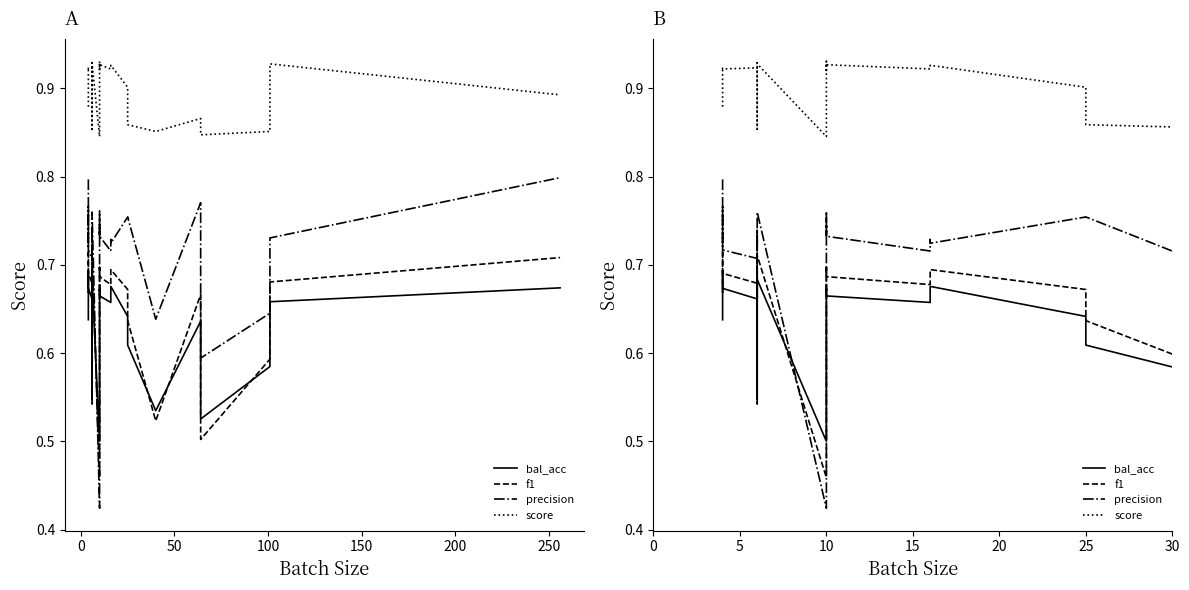

Reading left to right, extract all data points from this chart.

bal_acc: 0.6	0.6	0.7	0.7	0.7	0.7	0.7	0.5	0.7	0.7	0.7	0.7	0.5	0.6	0.7	0.7	0.7	0.7	0.7	0.7	0.7	0.7	0.6	0.6	0.5	0.6	0.5	0.6	0.7	0.7
f1: 0.7	0.7	0.7	0.7	0.7	0.7	0.7	0.5	0.7	0.7	0.7	0.7	0.5	0.7	0.7	0.7	0.7	0.7	0.7	0.7	0.7	0.7	0.7	0.6	0.5	0.7	0.5	0.6	0.7	0.7
precision: 0.8	0.7	0.8	0.7	0.7	0.7	0.7	0.7	0.7	0.7	0.7	0.8	0.4	0.8	0.7	0.7	0.7	0.7	0.7	0.7	0.7	0.7	0.8	0.8	0.6	0.8	0.6	0.6	0.7	0.8
score: 0.9	0.9	0.9	0.9	0.9	0.9	0.9	0.9	0.9	0.9	0.9	0.9	0.8	0.9	0.9	0.9	0.9	0.9	0.9	0.9	0.9	0.9	0.9	0.9	0.9	0.9	0.8	0.9	0.9	0.9